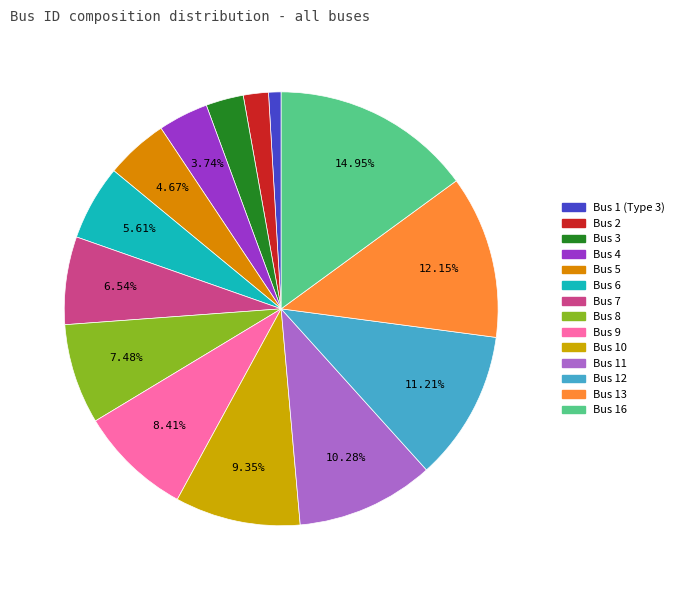

To the nearest percent, what is the difference between the largest and smallest slice percentages?

14%